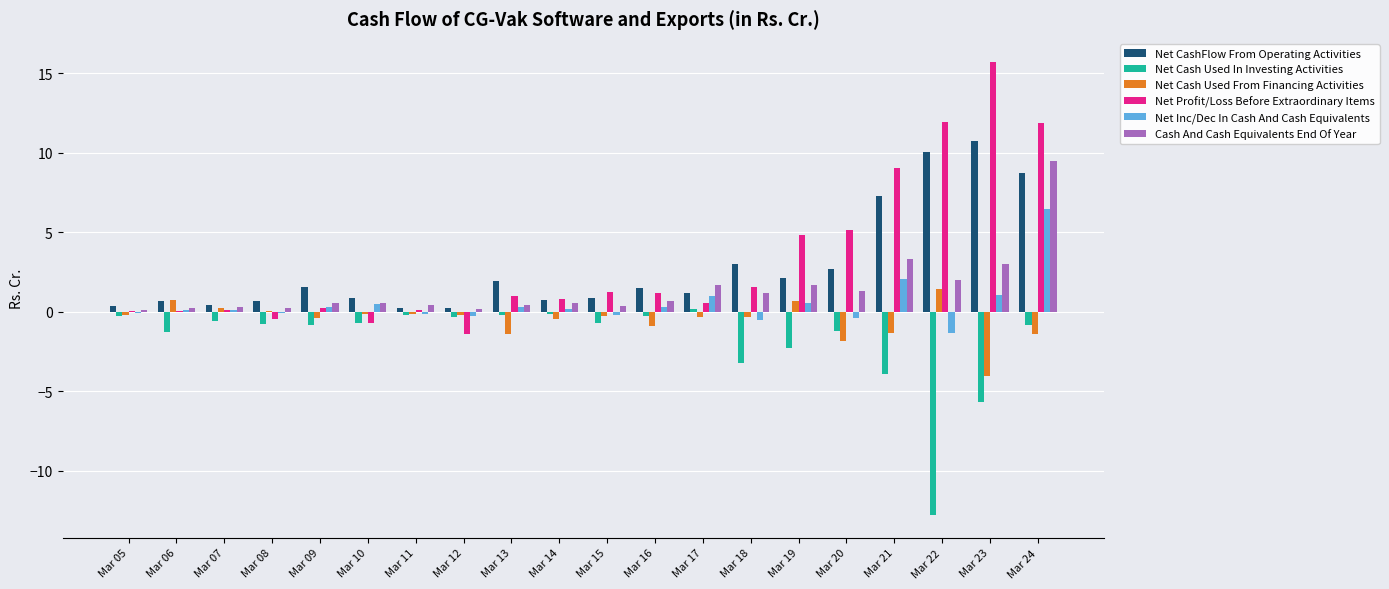

At which category is the sum across all series the highest?

Mar 24